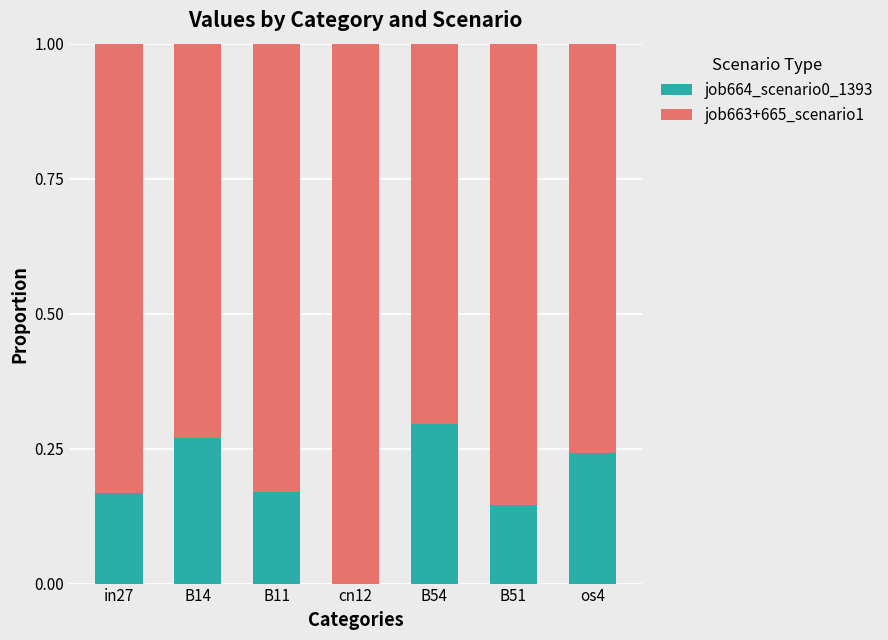

What is the total value across all series at B51?

1.0